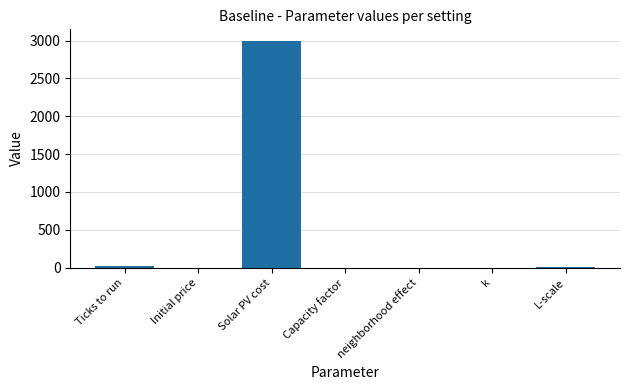

What is the change in value from Ticks to run to neighborhood effect?

-19.9